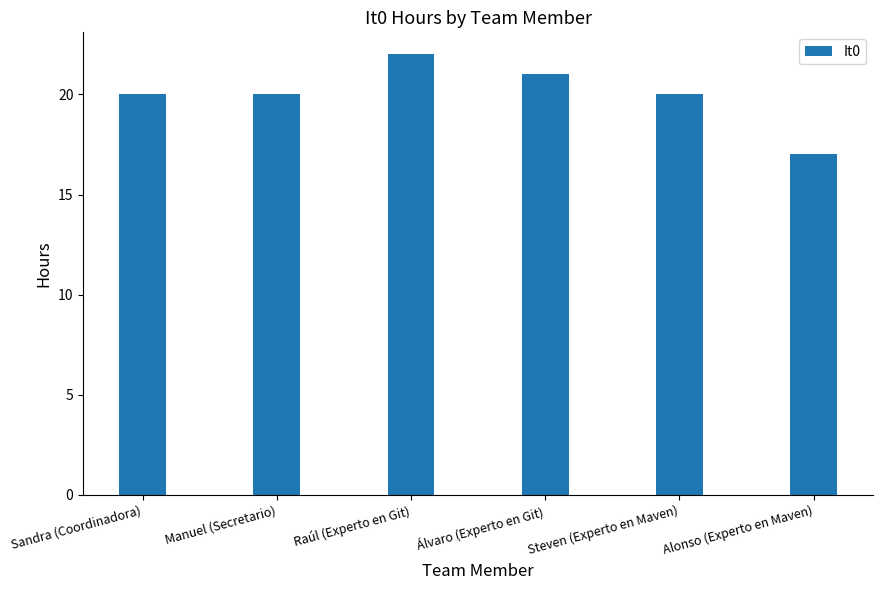

What is the value of the 1st bar from the left?

20